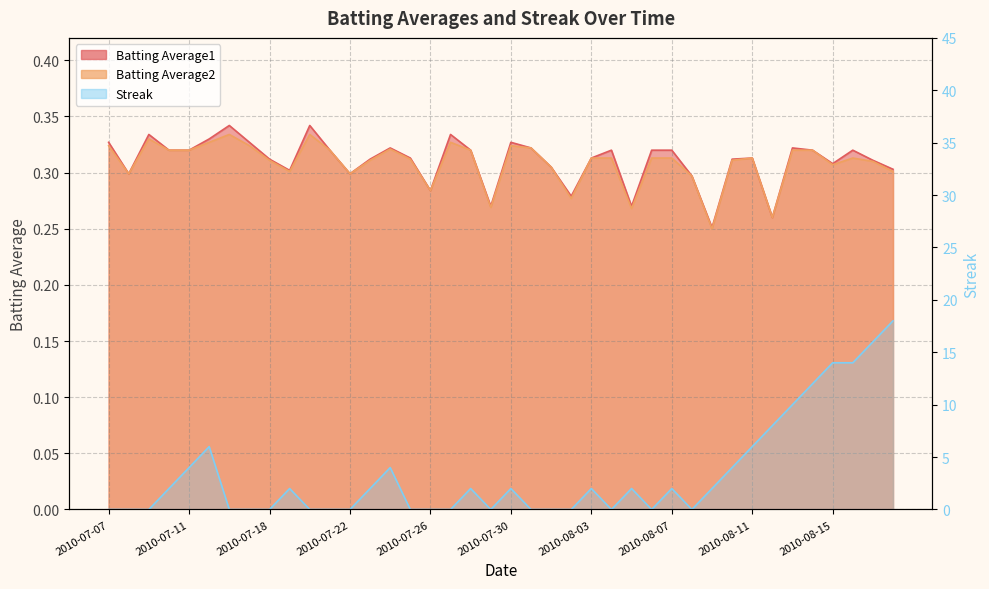

Which series ends up on top after the final intersection of Streak and Batting Average2?

Streak